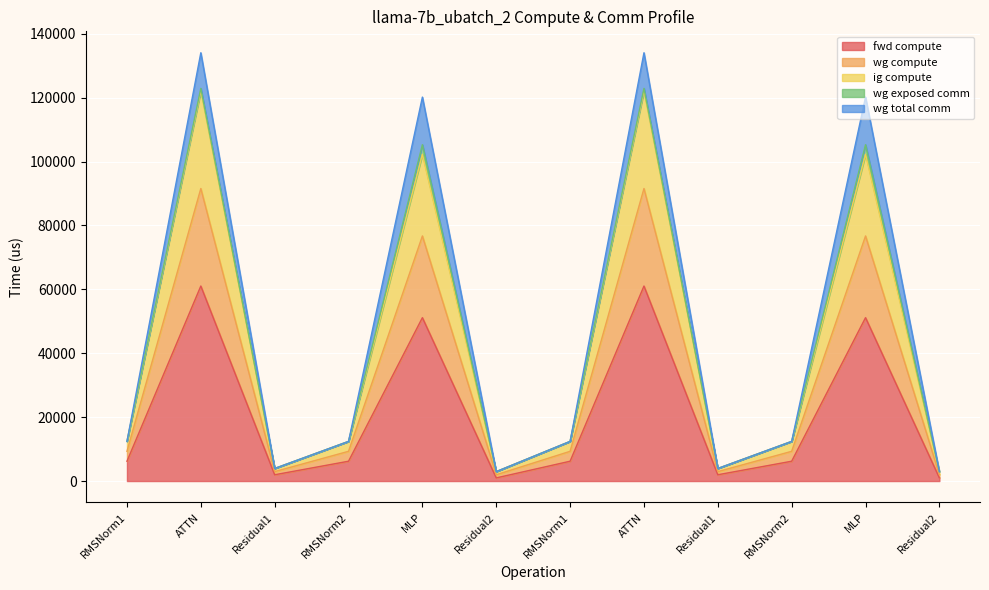

True or false: wg compute has a value of 1319.2 at Residual2.

False